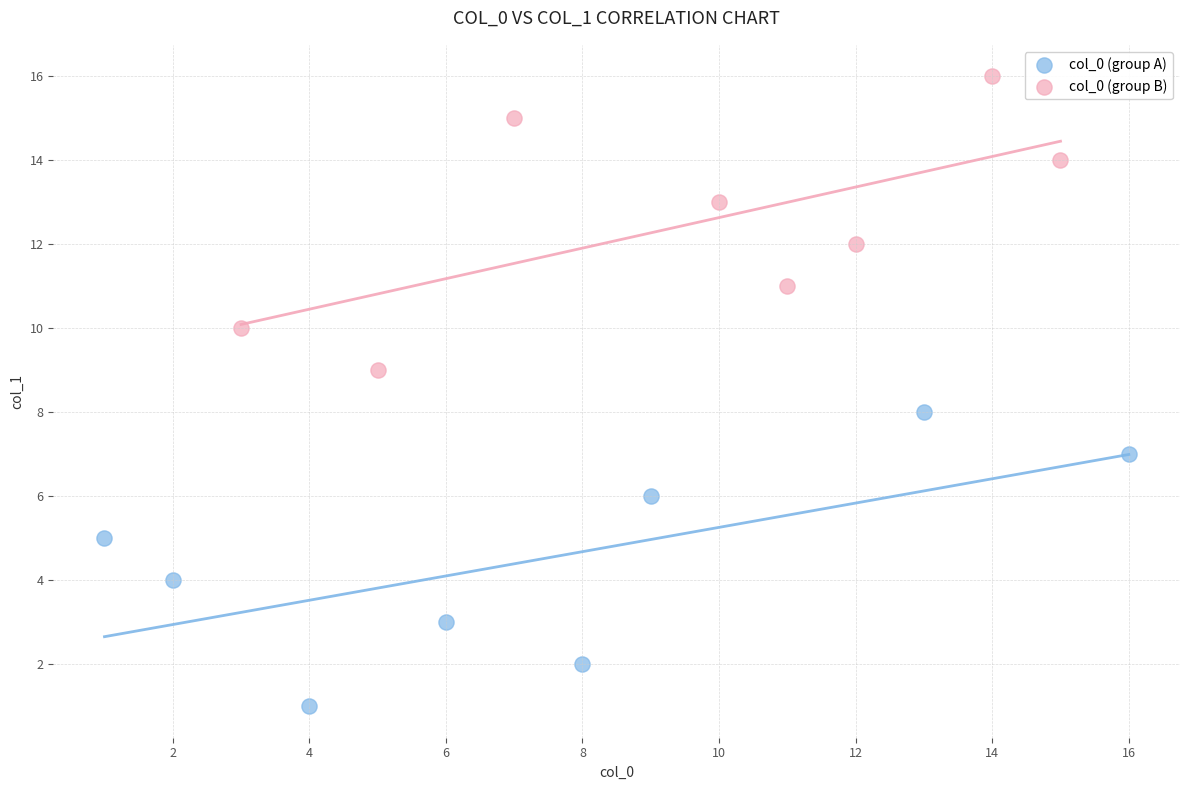

Which series contains the lowest Y value?

col_0 (group A)